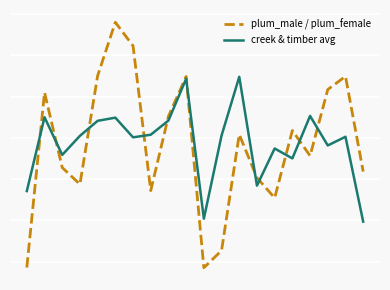

Rank the series by their maximum value, from highest to lowest.

plum_male / plum_female, creek & timber avg